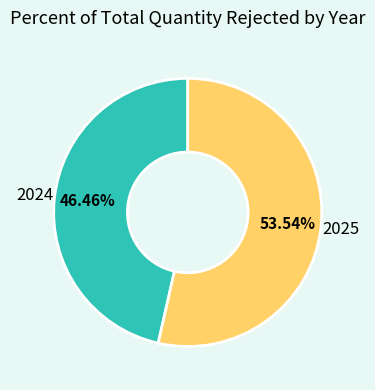

To the nearest percent, what is the combined percentage of 2024 and 2025?

100%